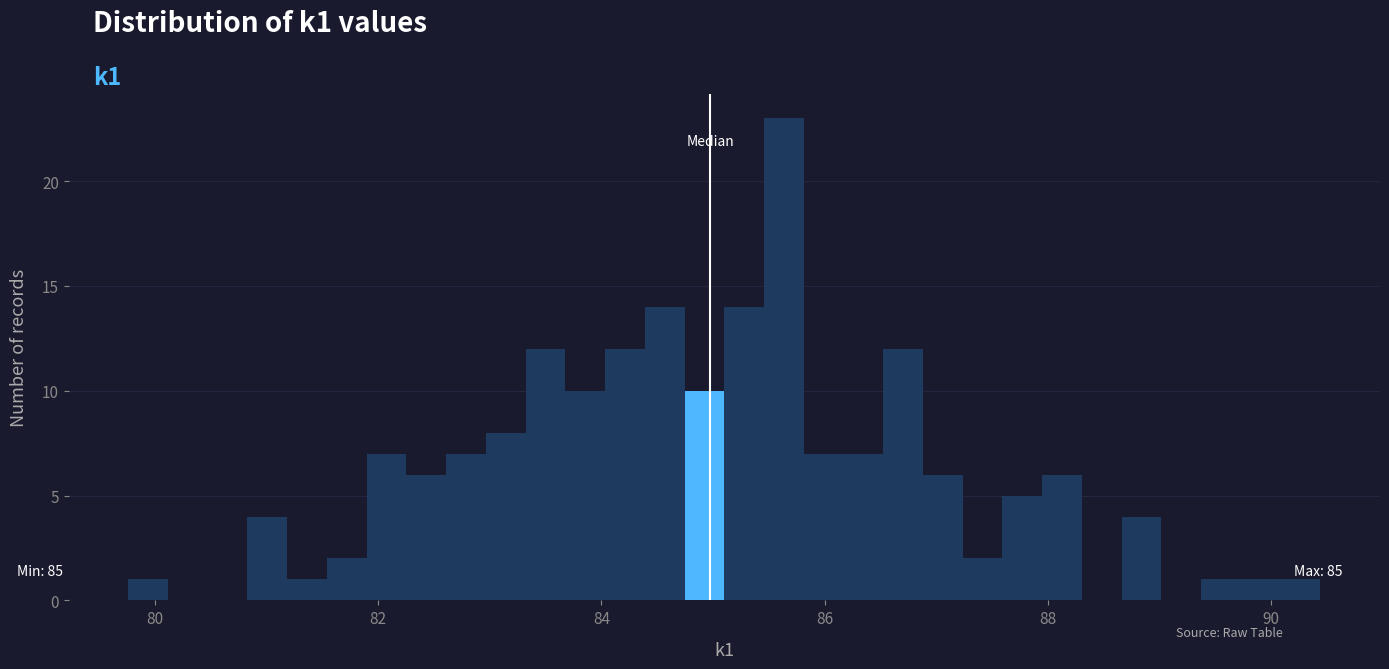

Around what value on the x-axis is the tallest bar? Give the approximate position of its centre, as read against the axis.

85.6